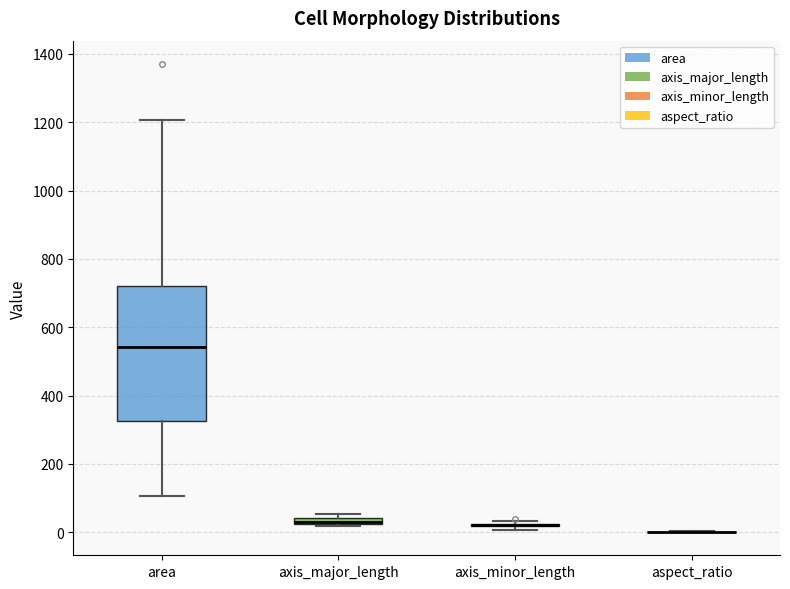

Which box is the tallest, from its lower edge to its upper edge?

area